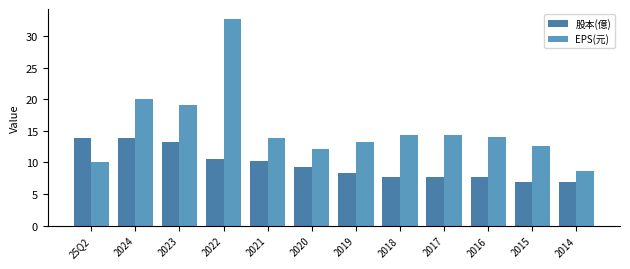

Is the value of EPS(元) at 2018 greater than the value of 股本(億) at 2015?

Yes